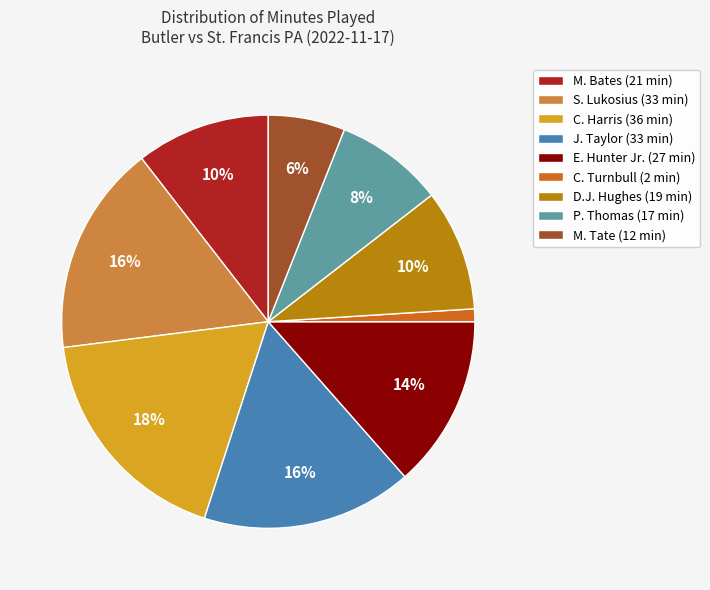

What percentage is the M. Tate slice, to the nearest percent?

6%